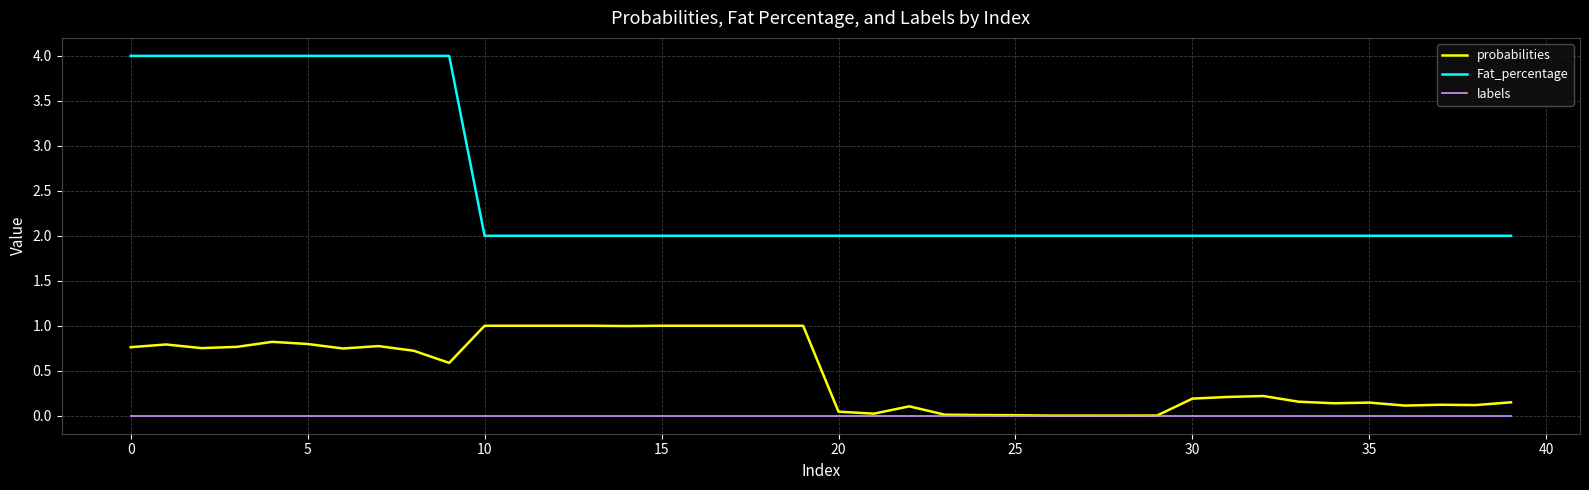

True or false: labels and Fat_percentage cross at least once.

False